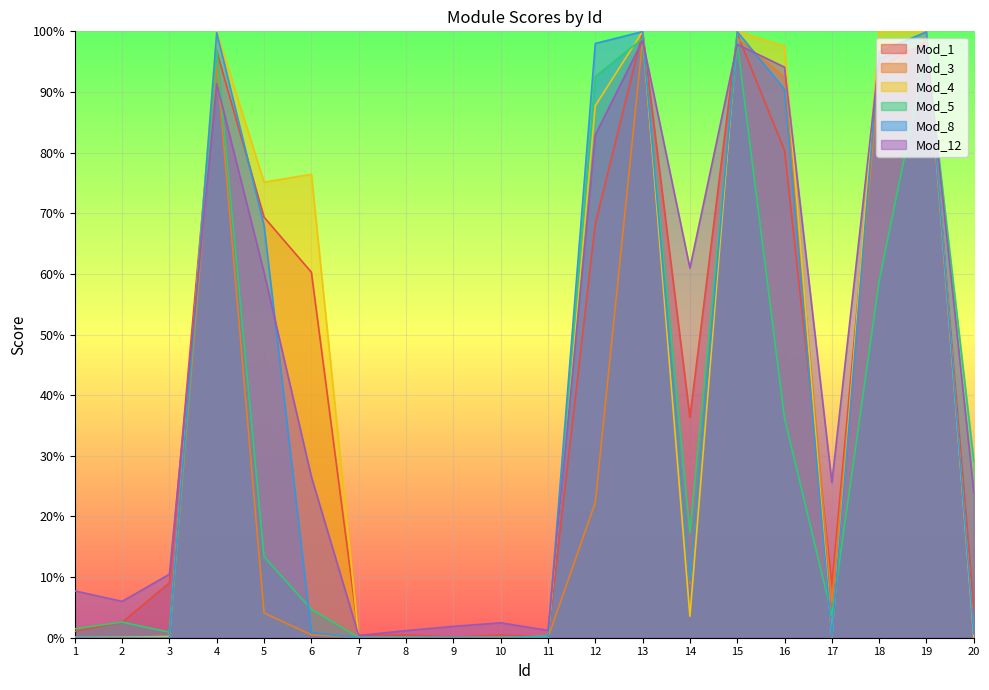

How many lines are shown in the chart?

6